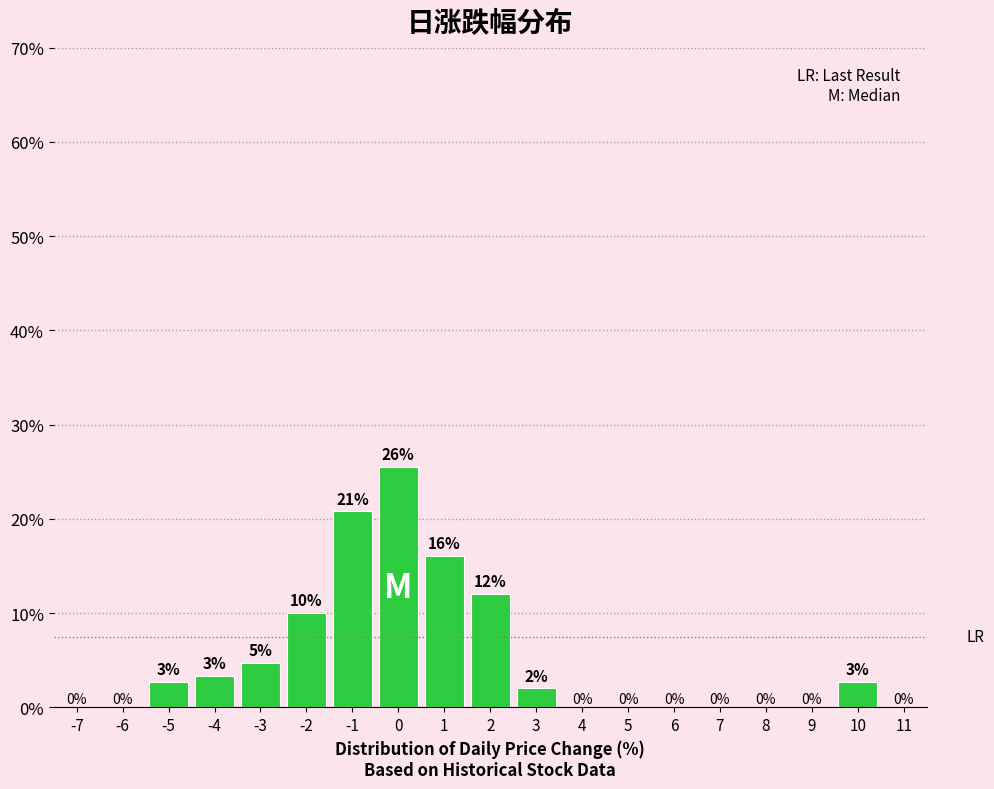

Are the bars horizontal?

No